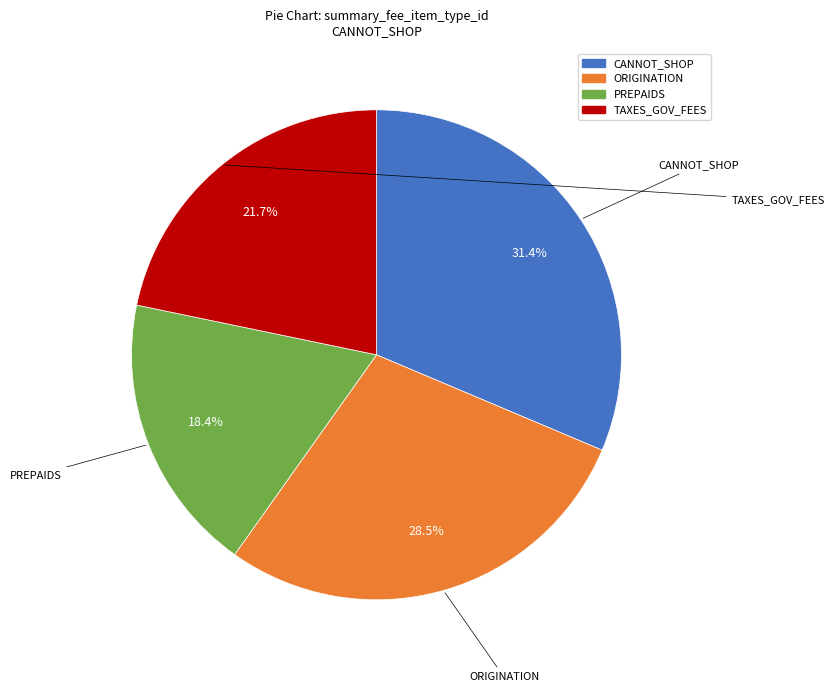

Is there a majority slice in this chart?

No